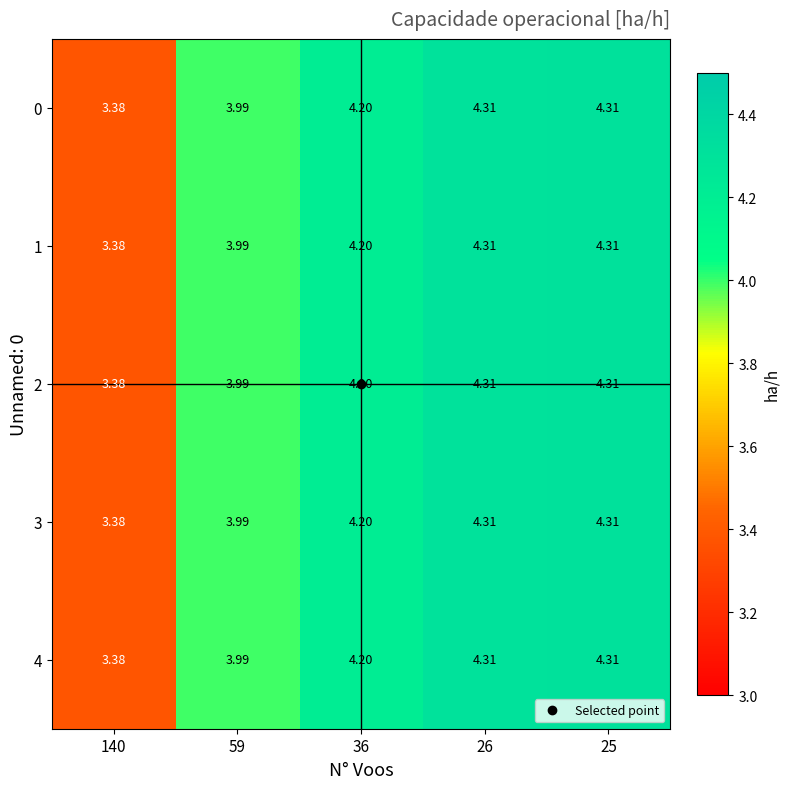

At how many categories does at least one series exceed 4?

3